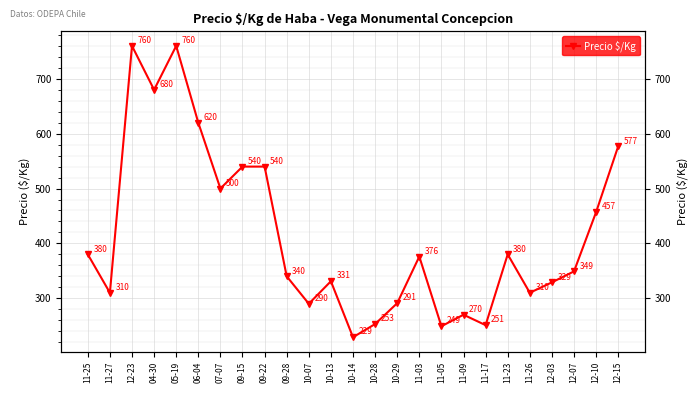

Count the number of values greater than 349.

12